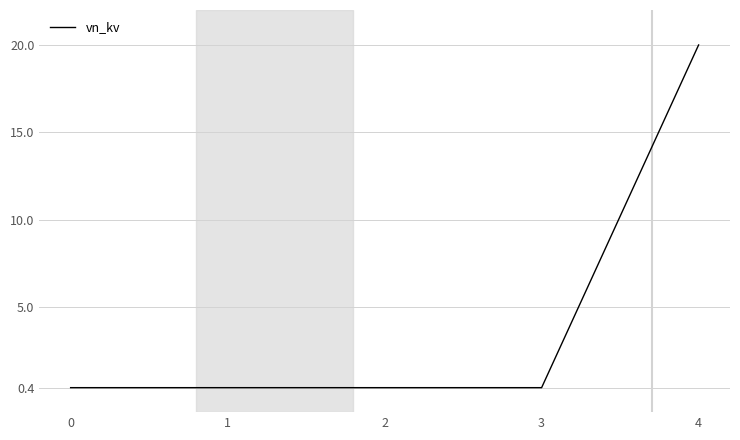

Reading left to right, extract all data points from this chart.

0.4	0.4	0.4	0.4	20.0